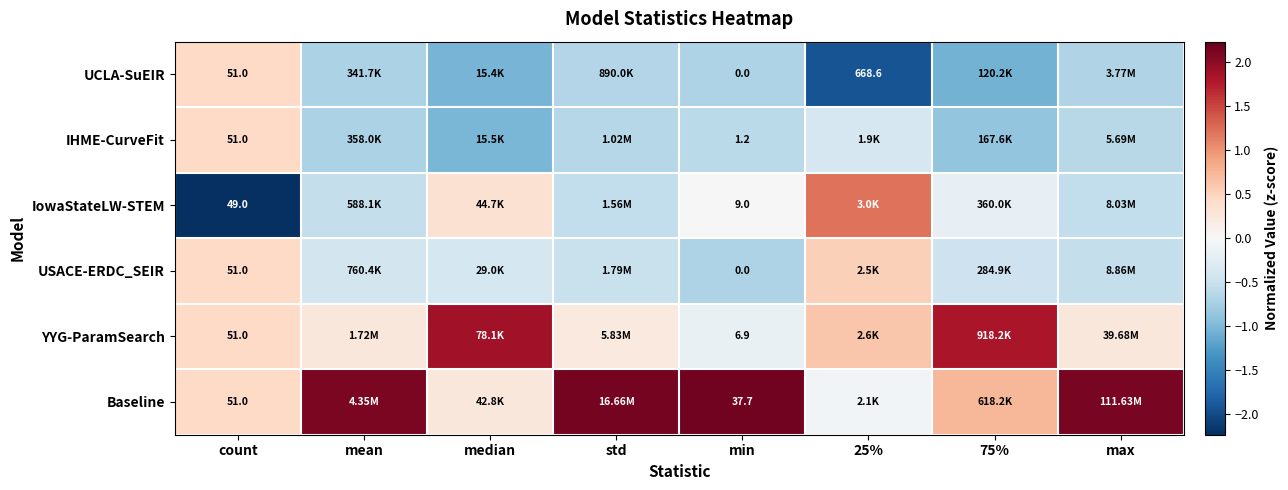

What is the difference between the IowaStateLW-STEM values at 75% and std?

0.4